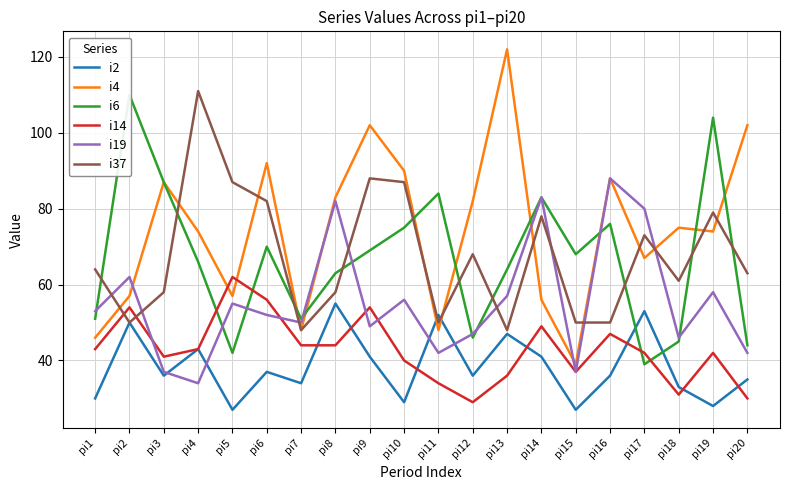

What is the difference between the i4 values at pi14 and pi11?

8